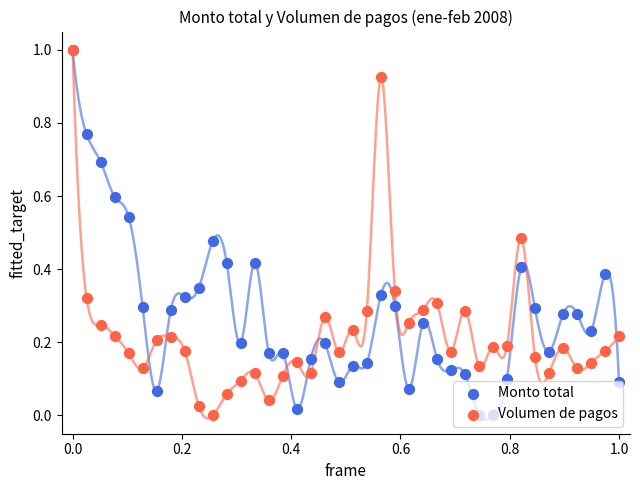

What are all the series names shown in the legend?

Monto total, Volumen de pagos